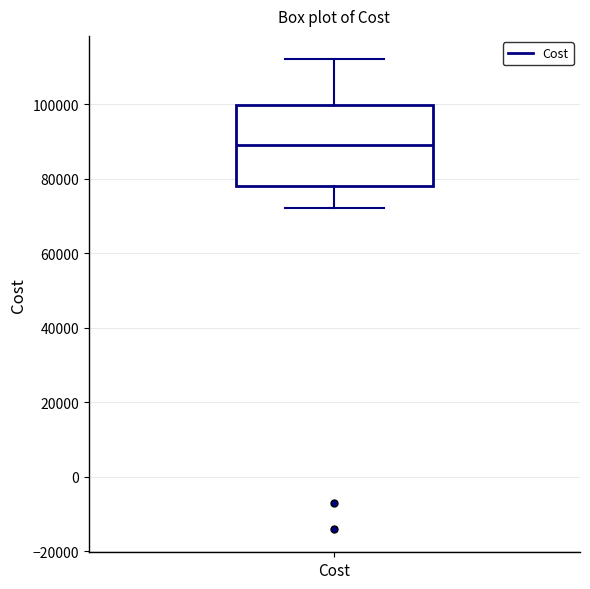

Transcribe this box plot: give where the median line is, the range the box spans, and where the two whiskers end, as read against the y-axis. The values are not printed on the chart, so give them approximately, as read against the axis.

median 90000, box 78000 to 100000, whiskers 72000 to 112000